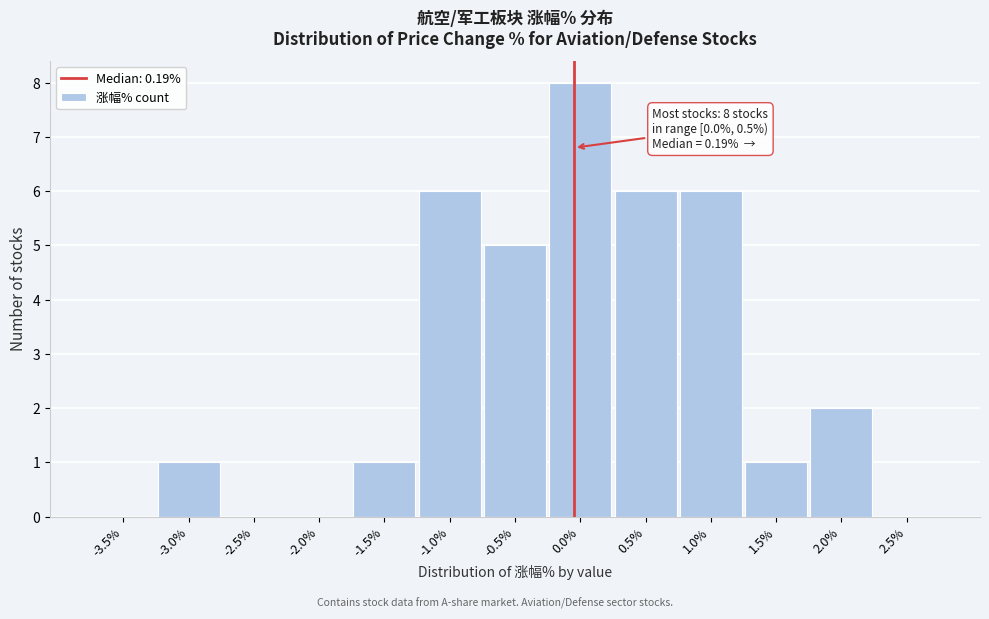

Reading left to right, transcribe all the data shown in this chart.

-3.5%=0	-3.0%=1	-2.5%=0	-2.0%=0	-1.5%=1	-1.0%=6	-0.5%=5	0.0%=8	0.5%=6	1.0%=6	1.5%=1	2.0%=2	2.5%=0